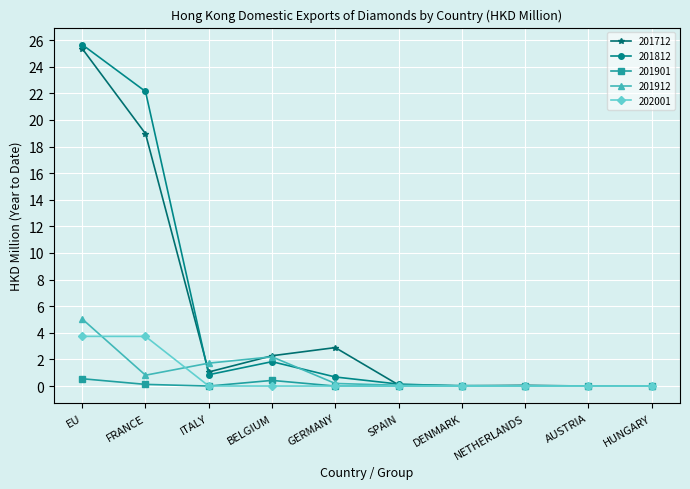

Which series has the widest spread of values?

201812